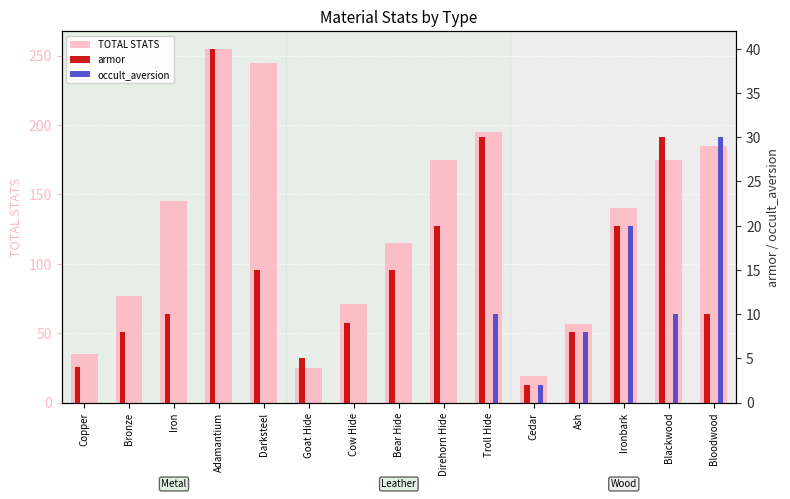

What is the spread (max minus min) of values at Goat Hide?

25